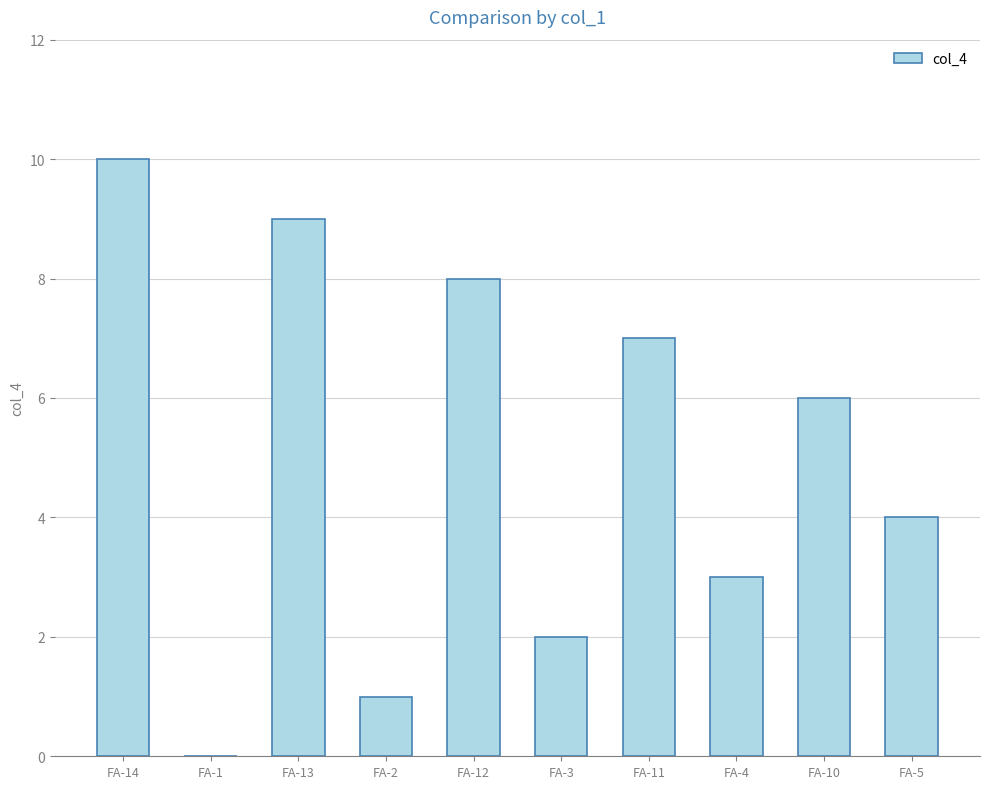

What is the average value?

5